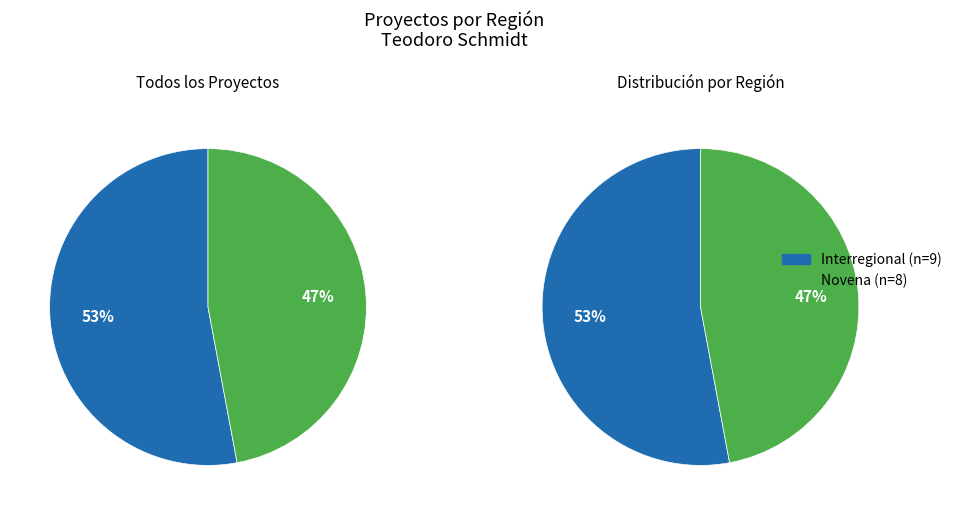

What is the smallest slice in the pie chart?

Novena